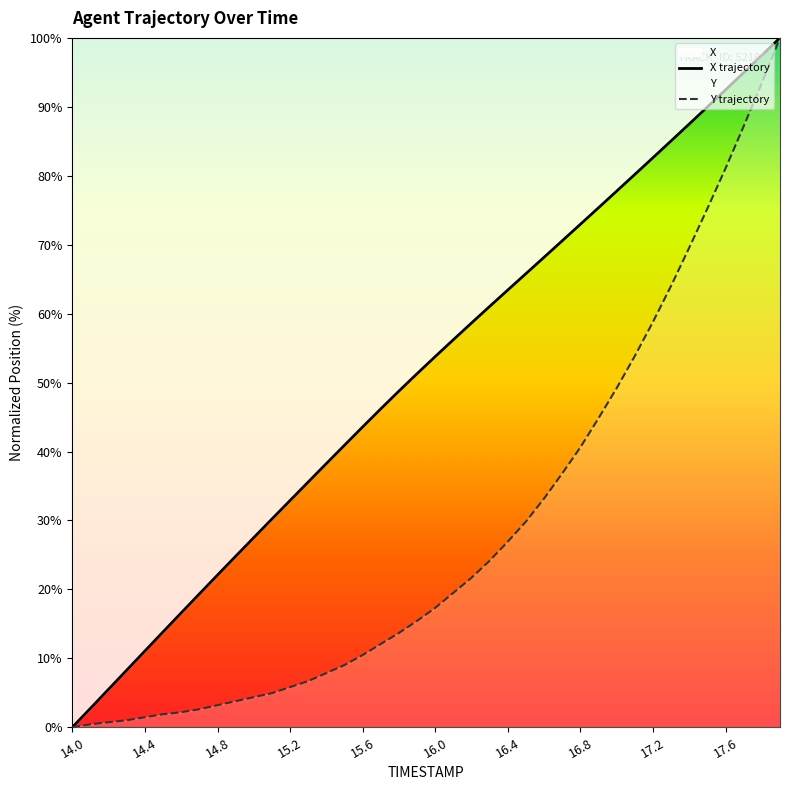

What is the maximum value for Y?

100.0